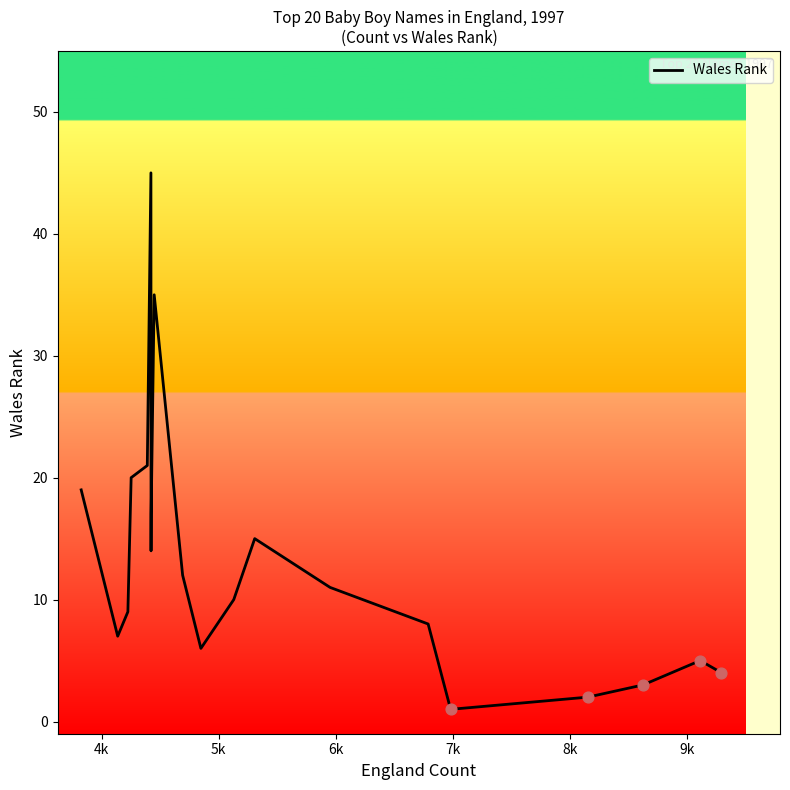

What is the difference between the maximum and minimum values?

44